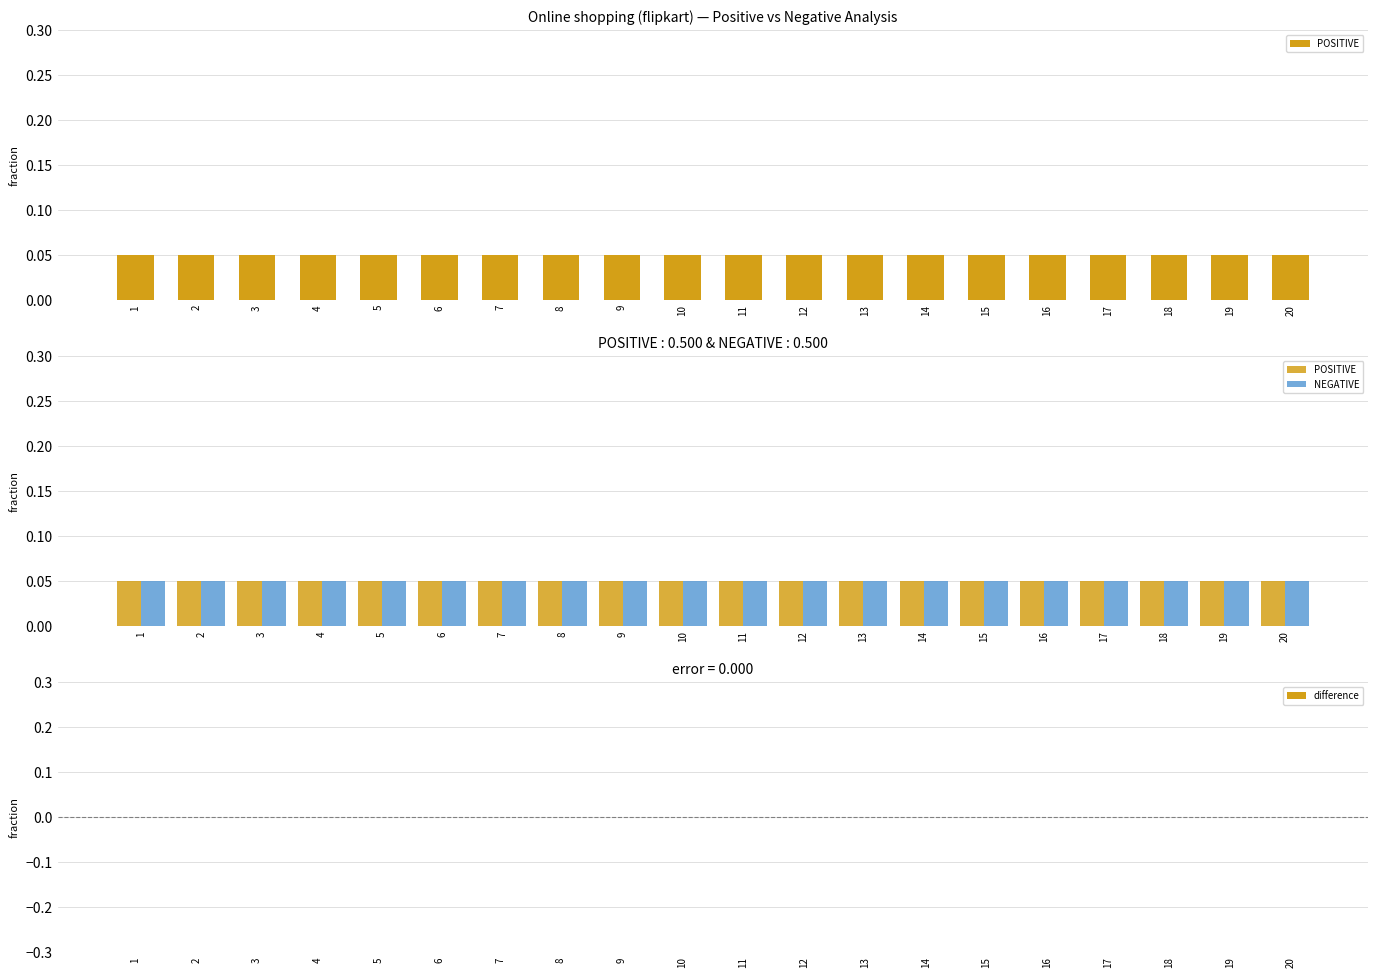

At which label does NEGATIVE reach its peak?

1